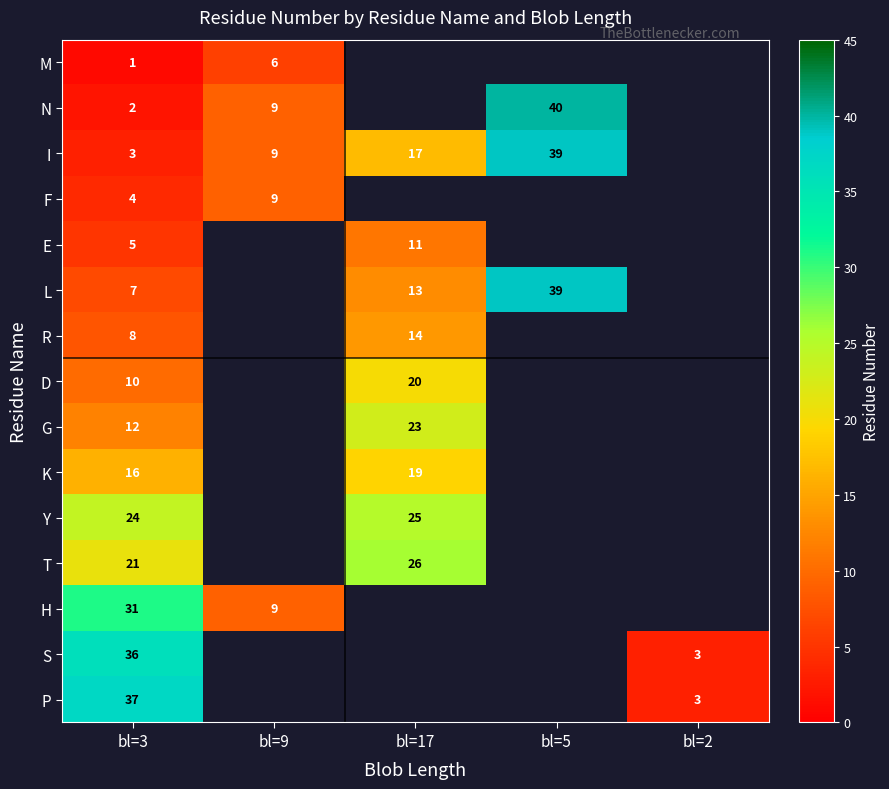

The L series shows 11.2 at bl=5. True or false?

False